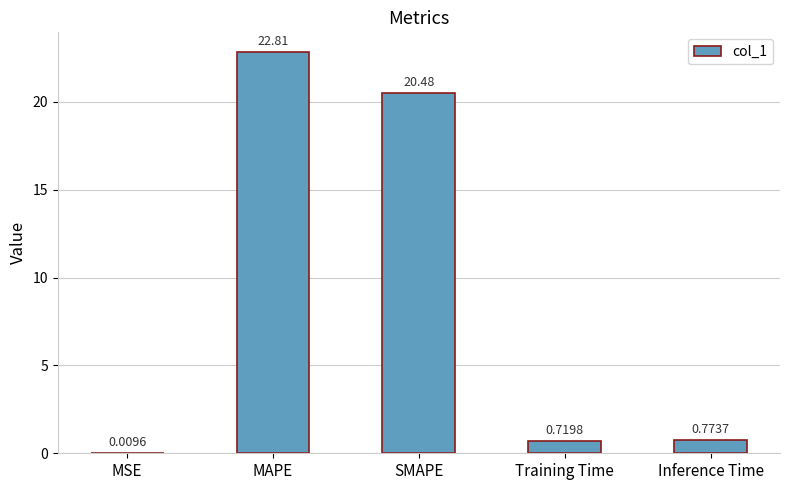

What is the maximum value shown in the chart?

22.8